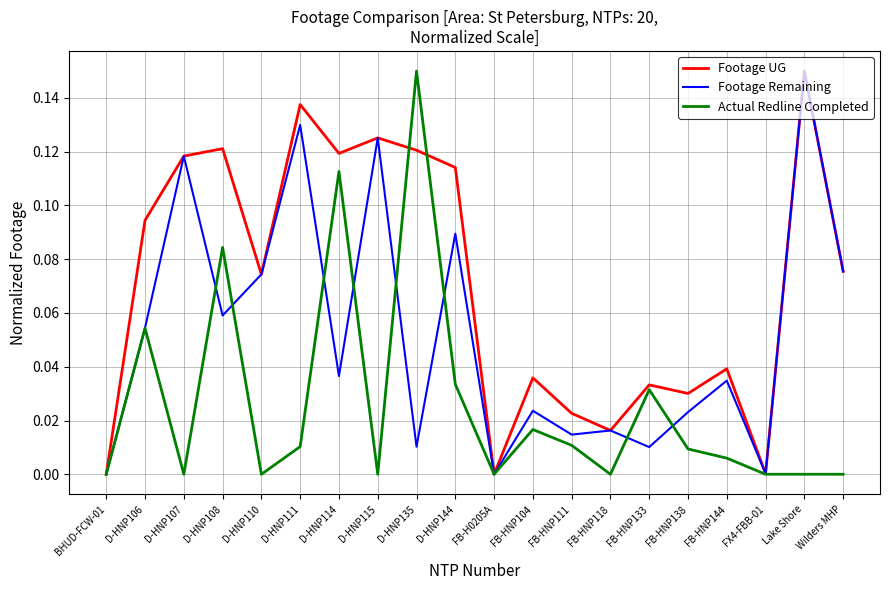

Which series changed the most between D-HNP106 and D-HNP110?

Actual Redline Completed